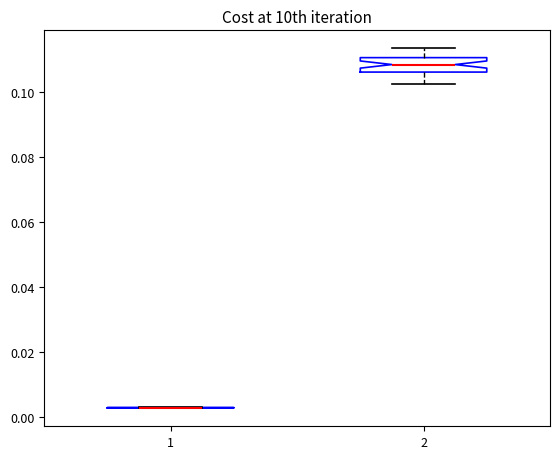

Reading left to right, read every box against the y-axis: the position of its median line, the range the box covers, and the ends of its whiskers. The values are not printed on the chart, so give them approximately, as read against the axis.

1: box collapsed to a line at 0.002, whiskers 0.002 to 0.004
2: median 0.108, box 0.106 to 0.110, whiskers 0.102 to 0.114